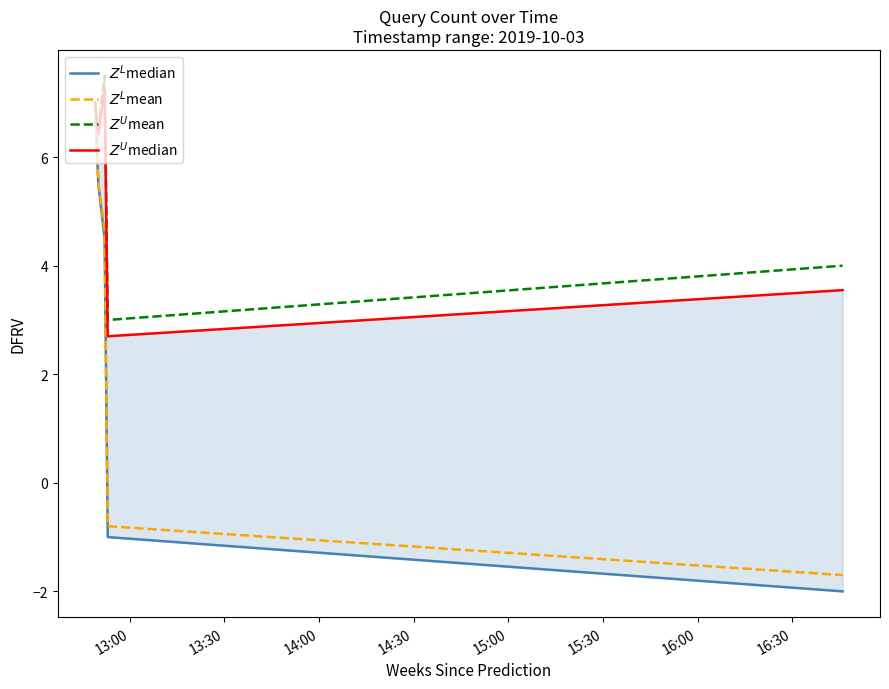

At which label does $Z^L$mean first exceed 4?

13:00